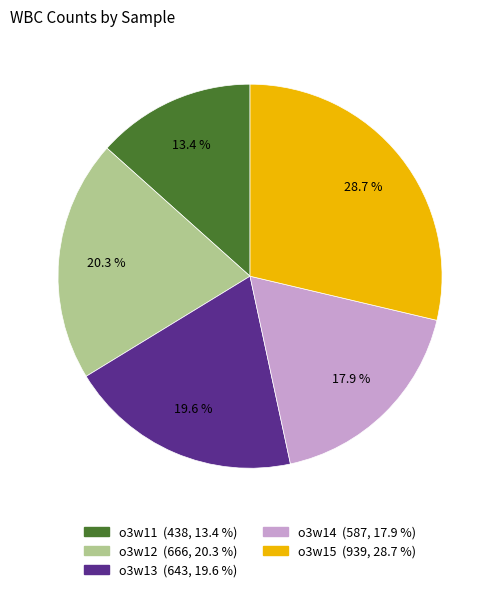

How much of the chart is everything except o3w11?

86.6%